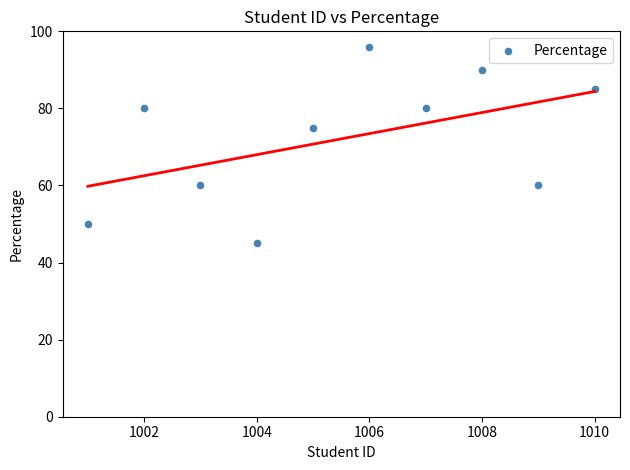

What is the range of X values (max minus min)?

9